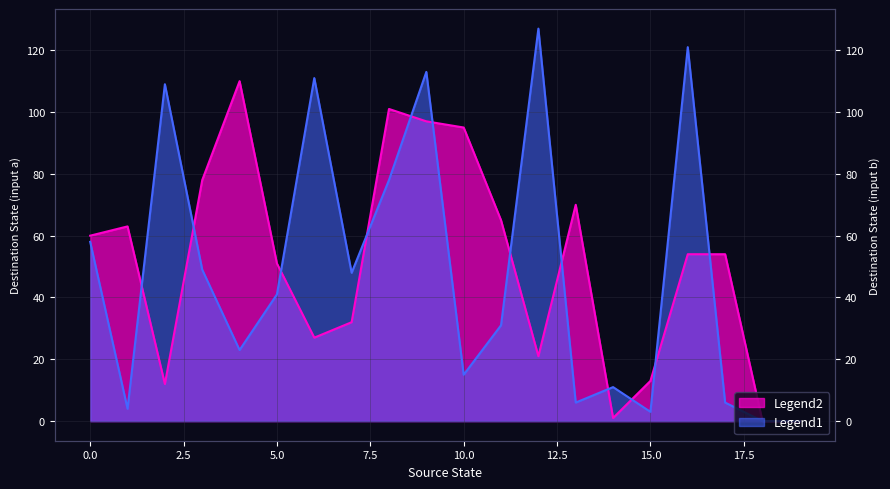

Rank the series by their average value, from lowest to highest.

destination_state_b, destination_state_a